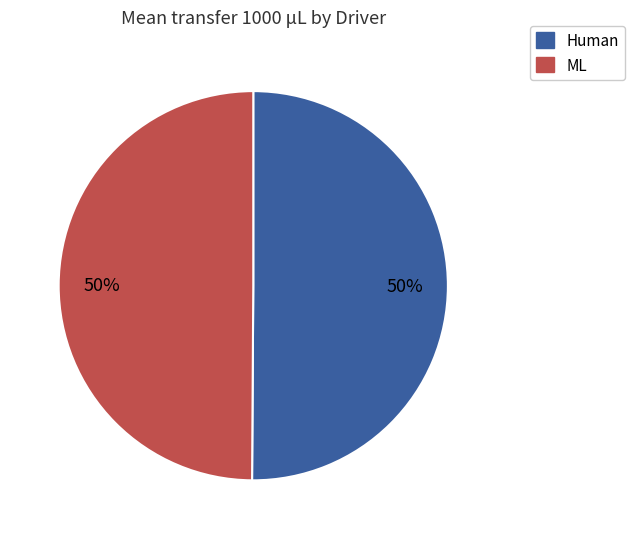

To the nearest percent, what is the average slice percentage?

50%